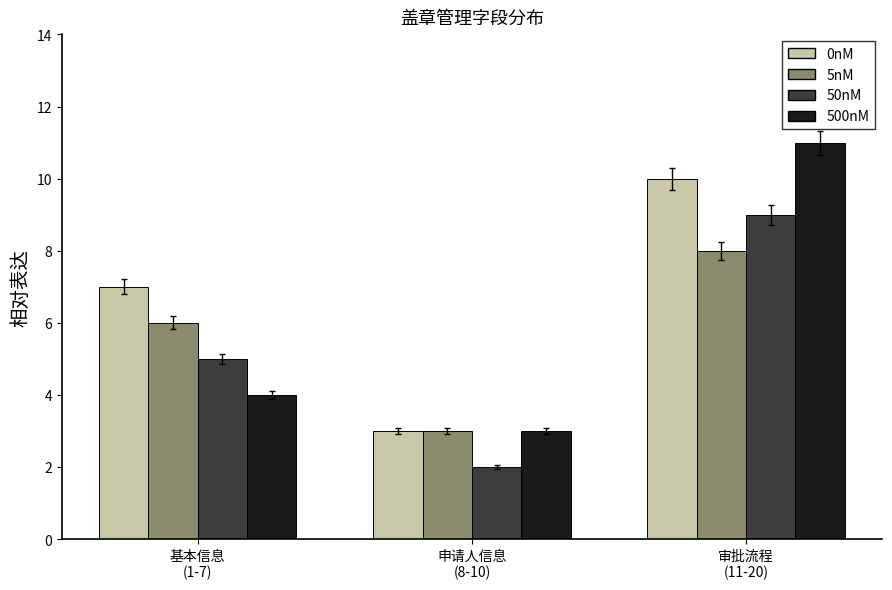

What is the average value of the 0nM series?

7